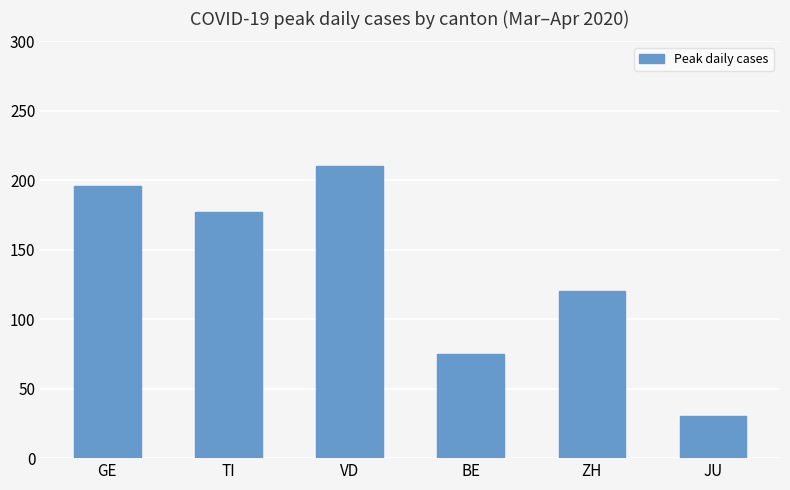

What is the label of the 4th bar from the left?

BE